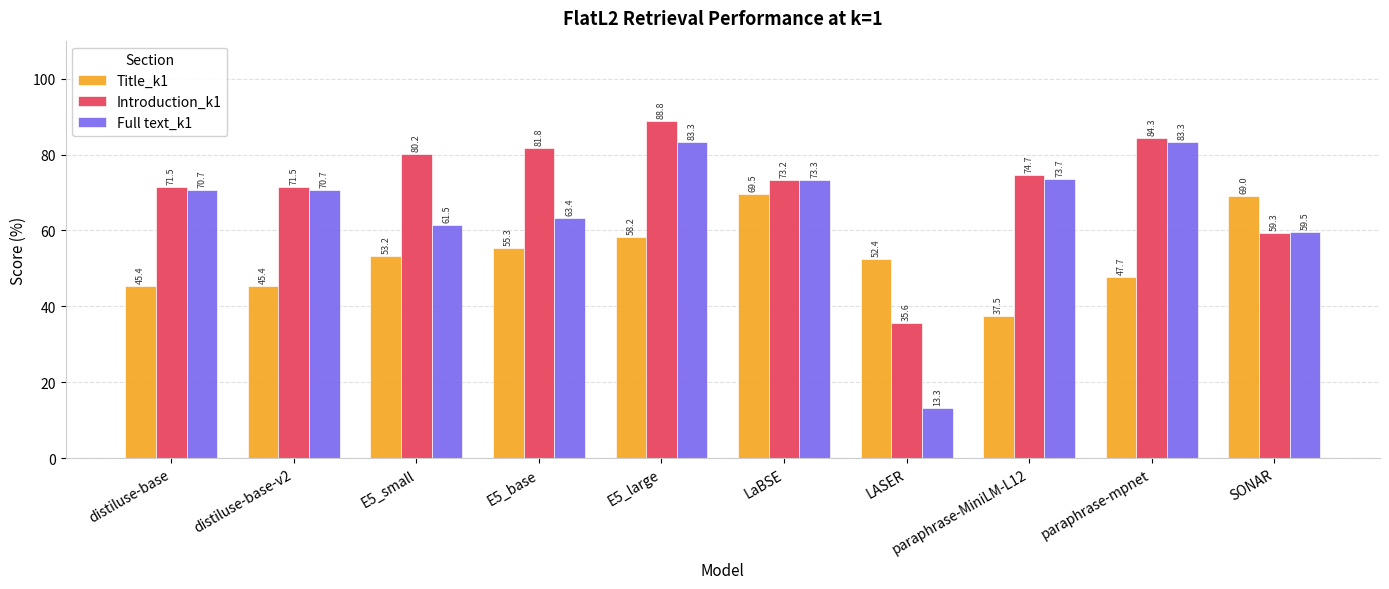

At how many categories does at least one series exceed 42?

10